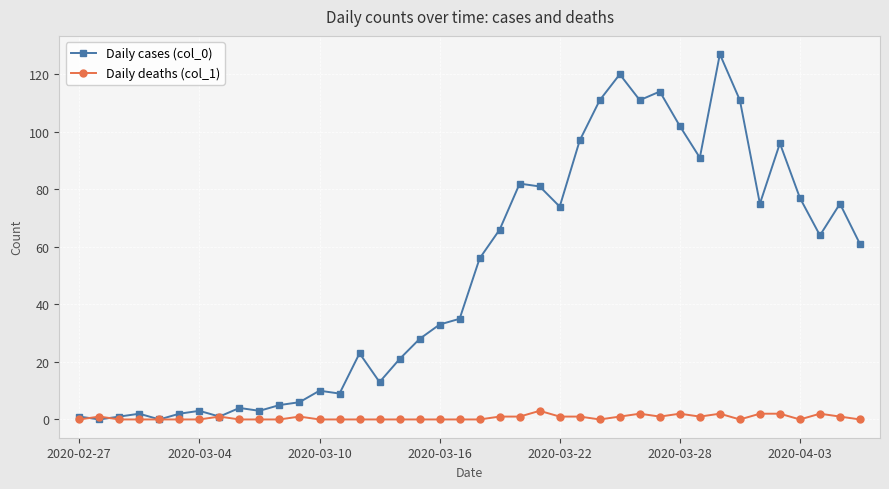

What is the average value of the Daily deaths (col_1) series?

1